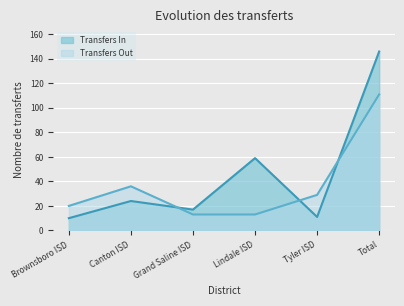

Which series has the widest spread of values?

Transfers In